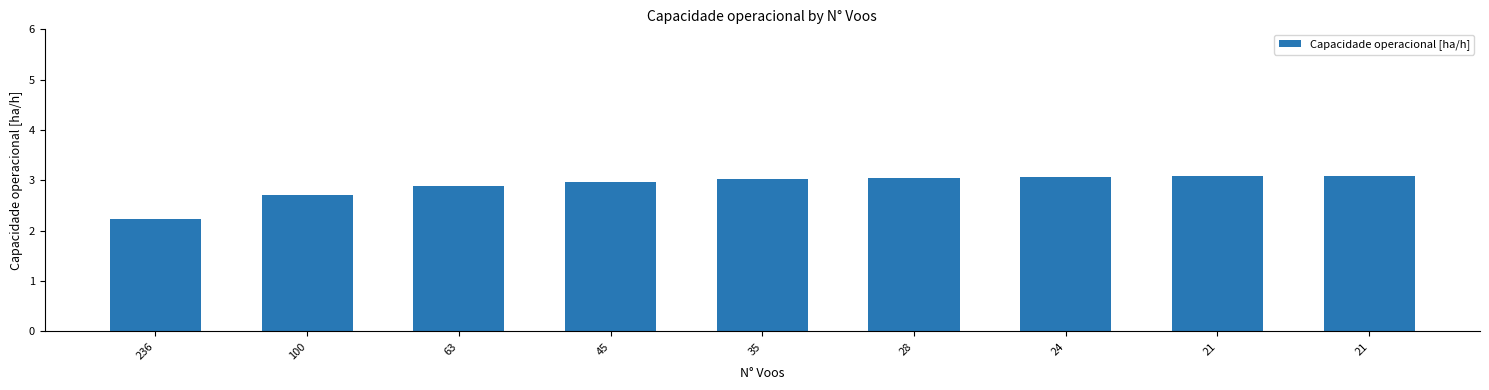

Count the number of data series in this chart.

1